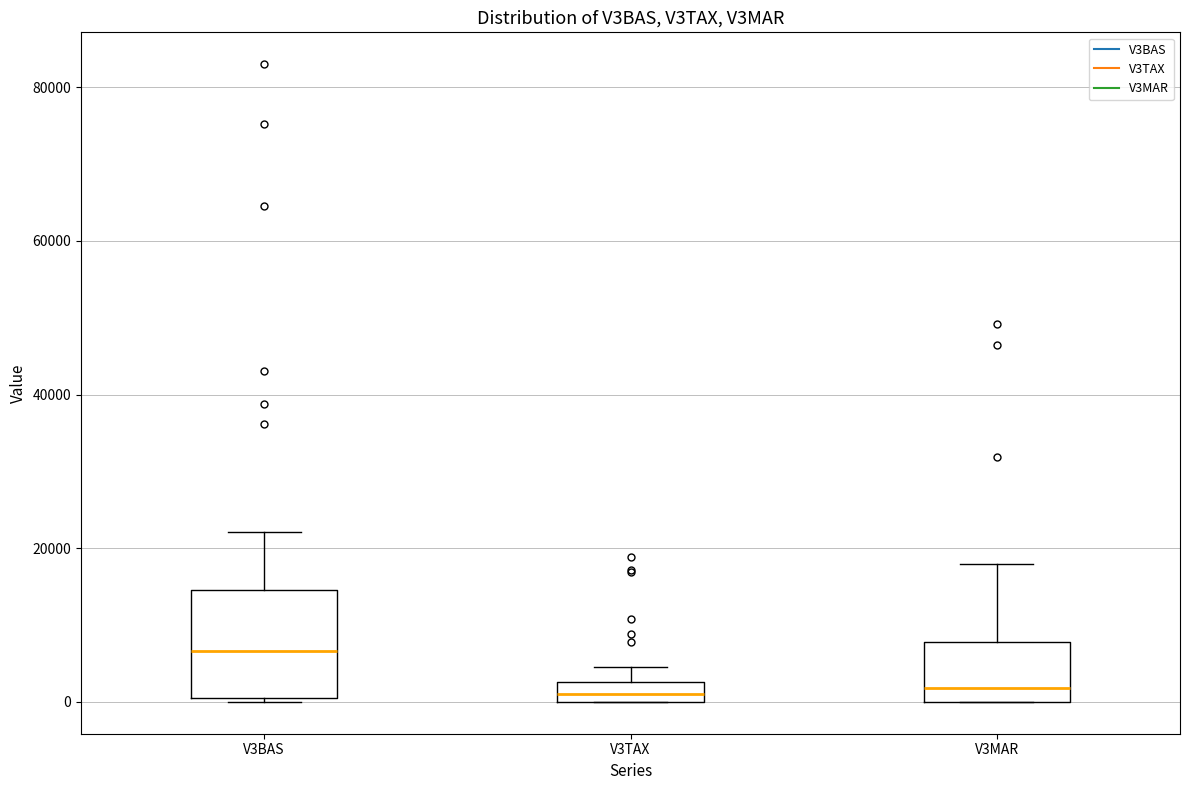

Where is the upper edge of the box for V3TAX on the y-axis? The values are not printed on the chart, so give them approximately, as read against the axis.

2000